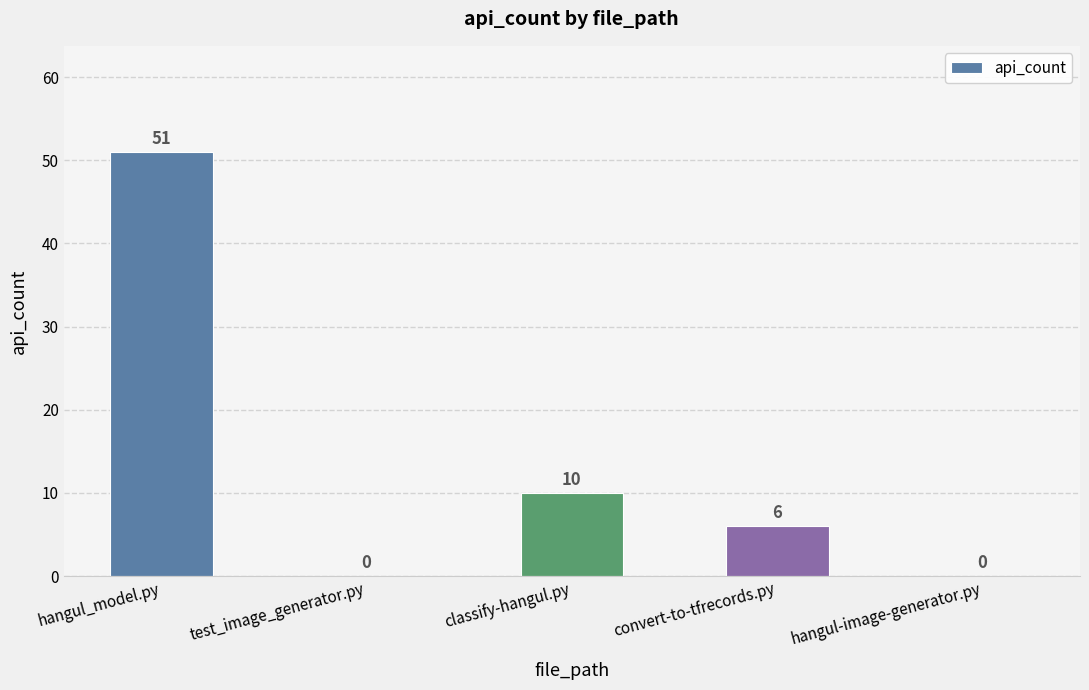

Reading right to left, transcribe all the data shown in this chart.

hangul-image-generator.py=0	convert-to-tfrecords.py=6	classify-hangul.py=10	test_image_generator.py=0	hangul_model.py=51